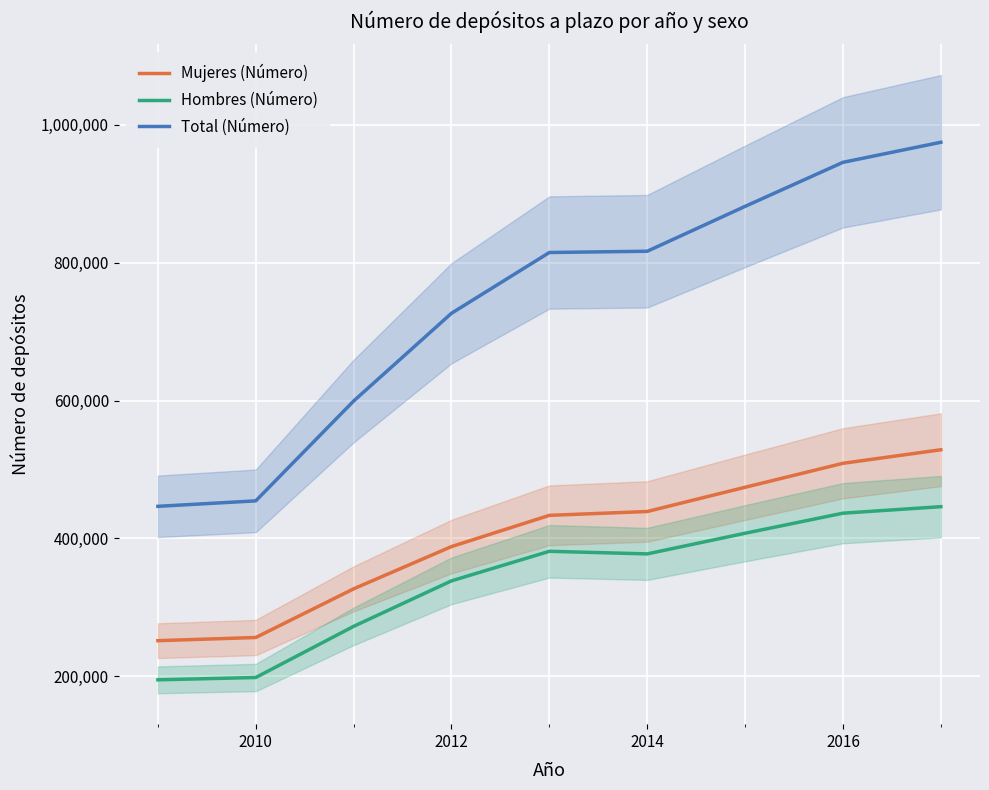

Is the value of Total (Número) at 2010 greater than the value of Mujeres (Número) at 2014?

Yes